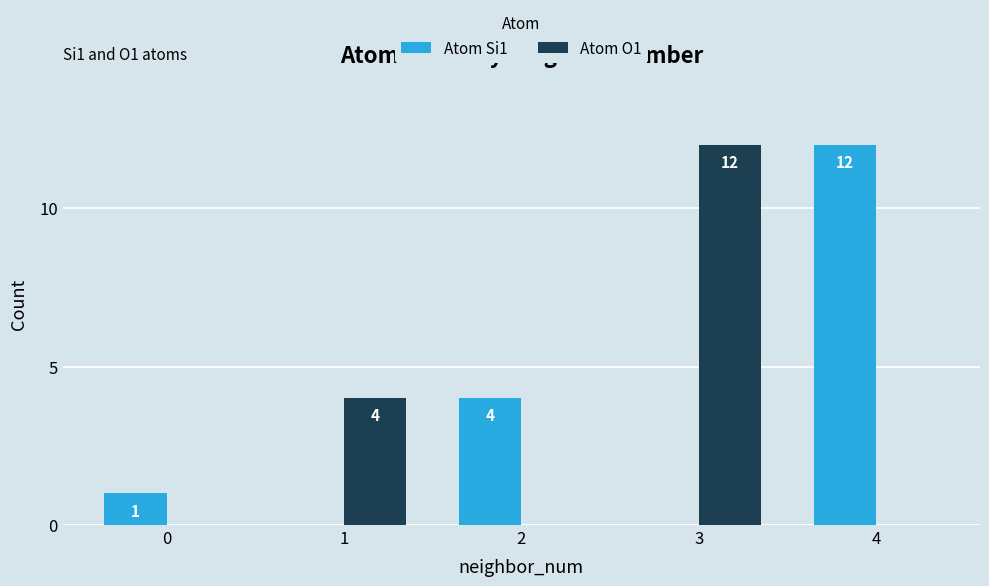

What is the highest value of the Atom O1 series?

12